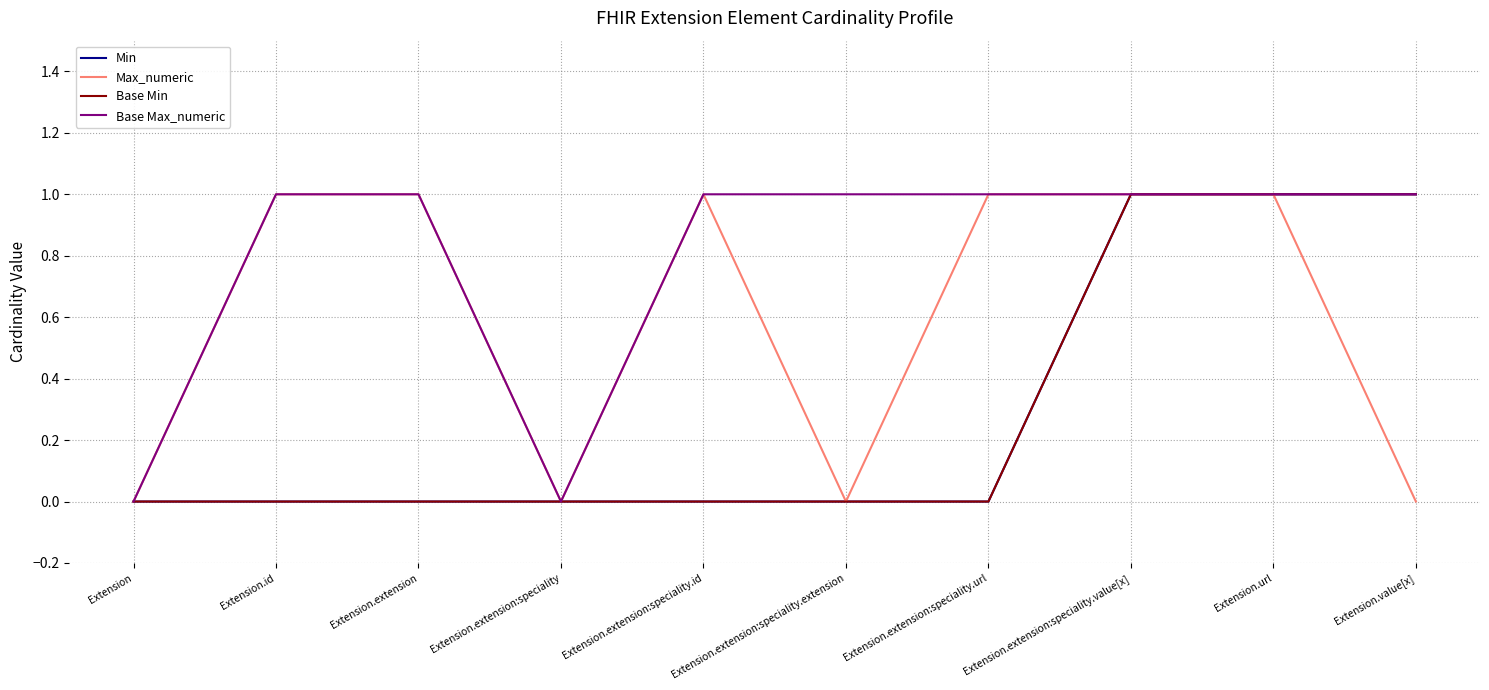

What is the label of the 5th point from the left?

Extension.extension:speciality.id